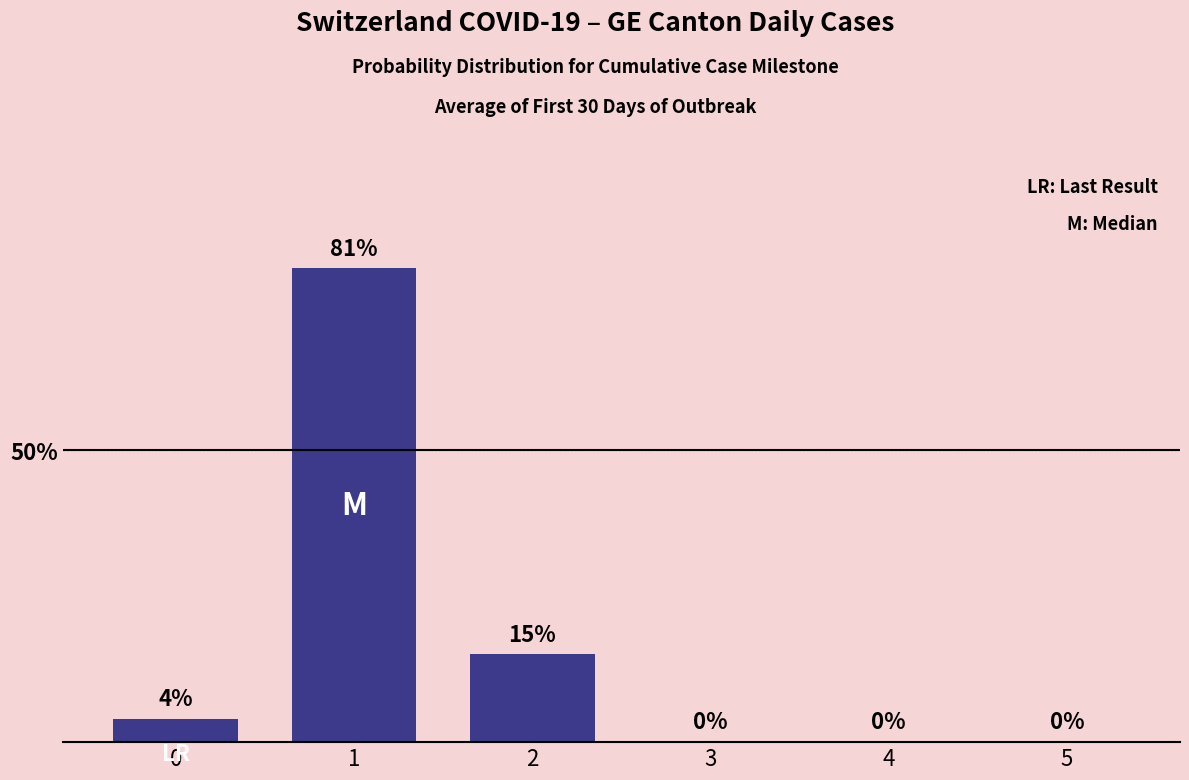

What is the greatest value displayed?

81